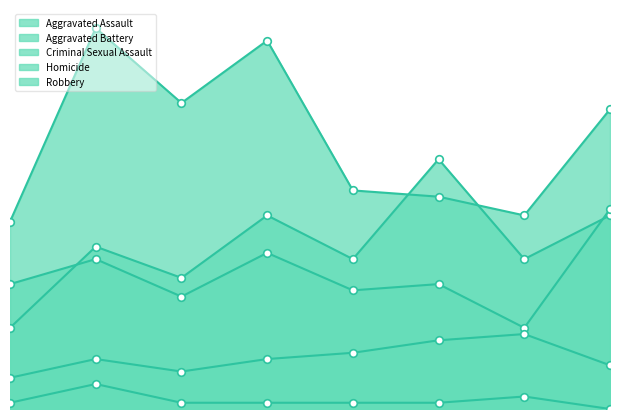

Which series contains the lowest Y value?

Homicide